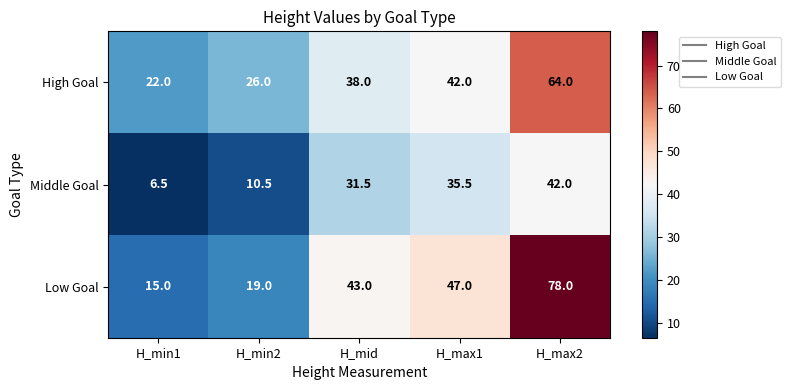

What is the sum of all High Goal values?

192.0